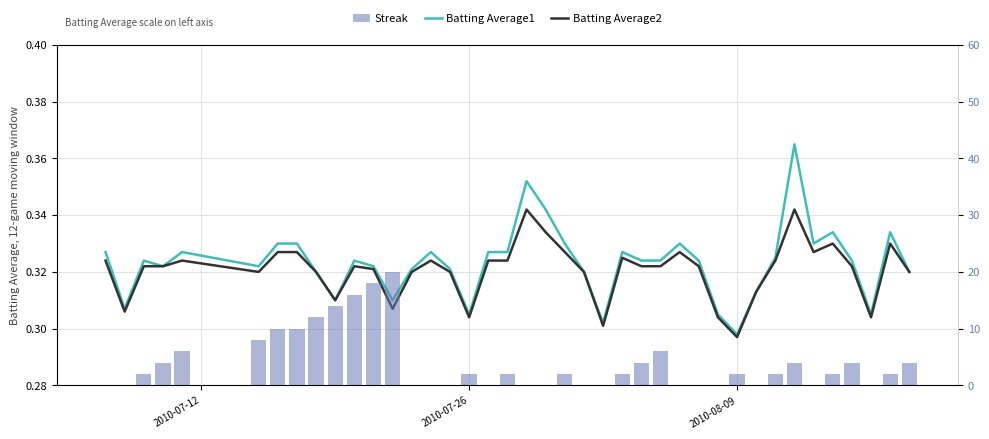

The value of Streak at 3 is 6.8. True or false?

False